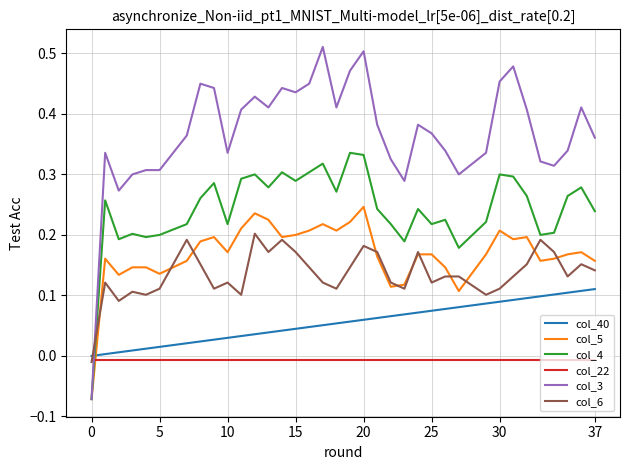

How many times do col_22 and col_5 cross each other?

1